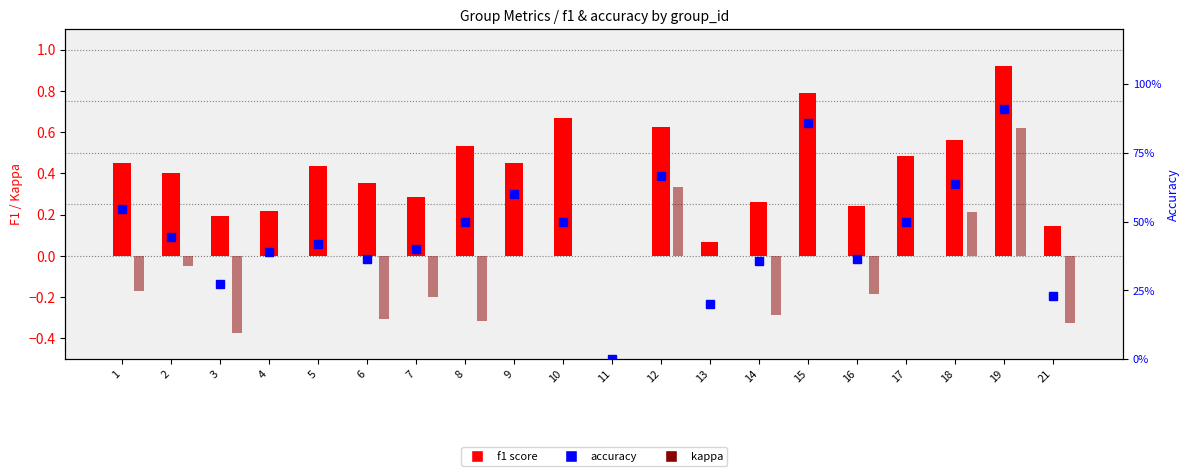

What is the value of the accuracy bar at the 15th from the left?

0.9